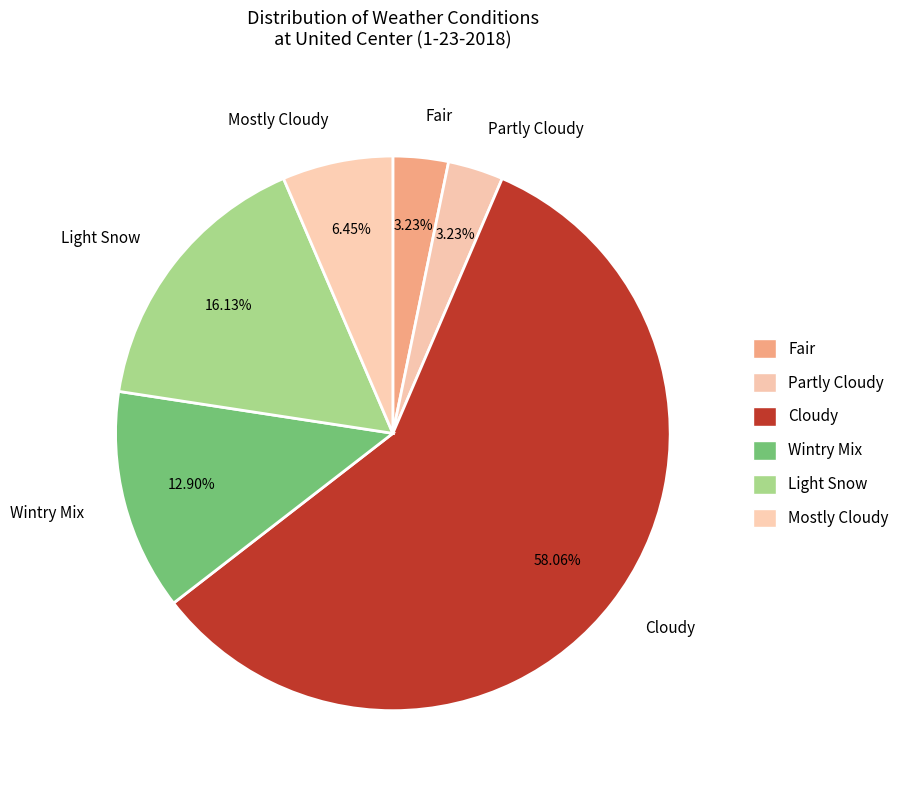

What is the ratio of the value at Light Snow to the value at Partly Cloudy?

5.0